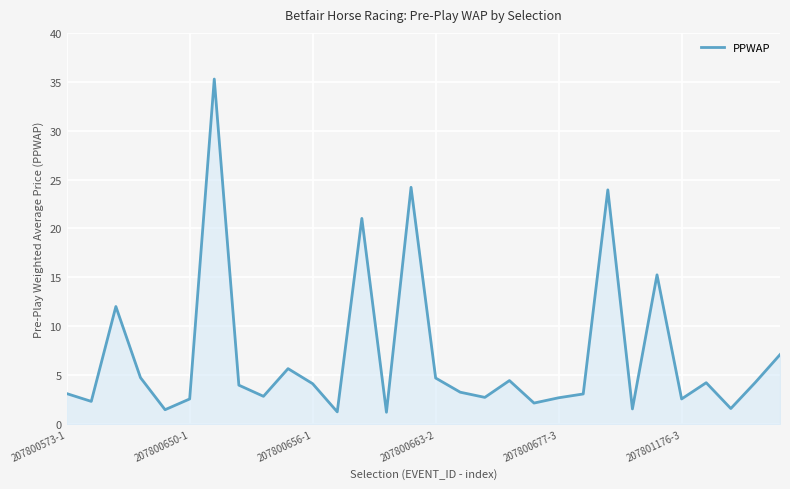

What is the smallest value displayed?

1.2